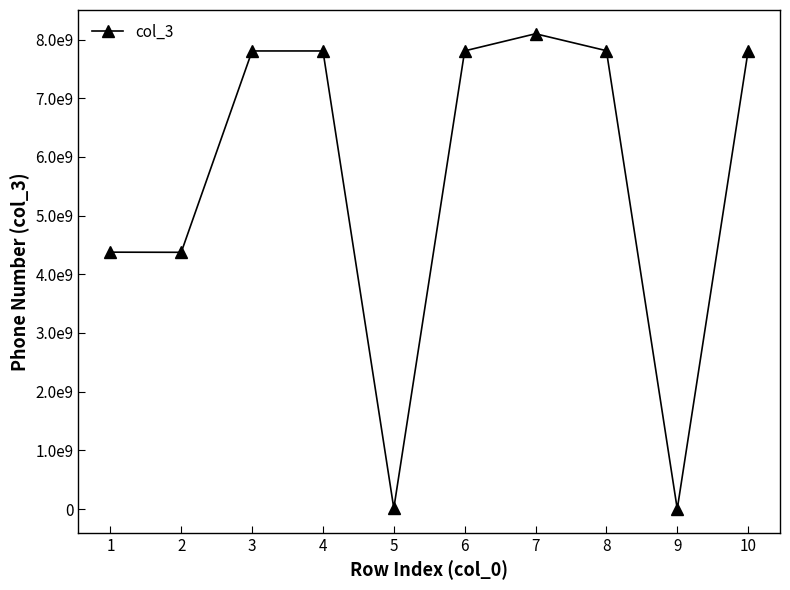

Rank the categories by value from highest to lowest.

7, 8, 6, 10, 4, 3, 1, 2, 5, 9